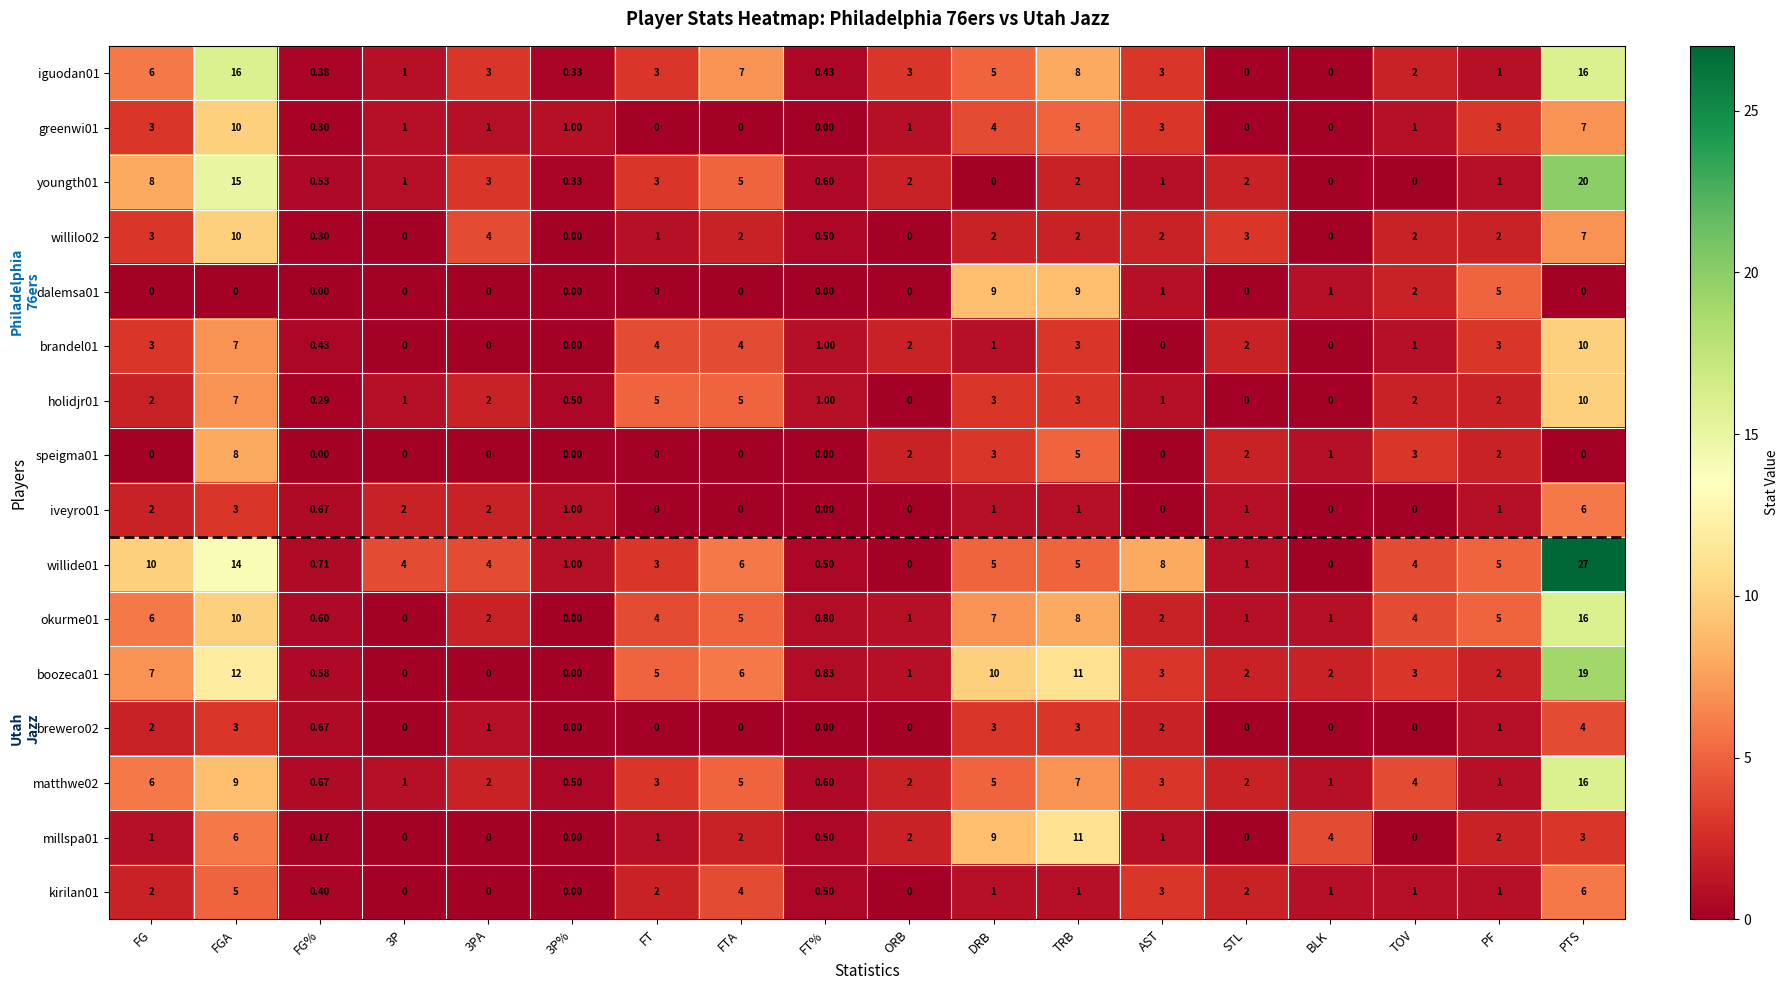

At which label is greenwi01 closest to 5?

TRB